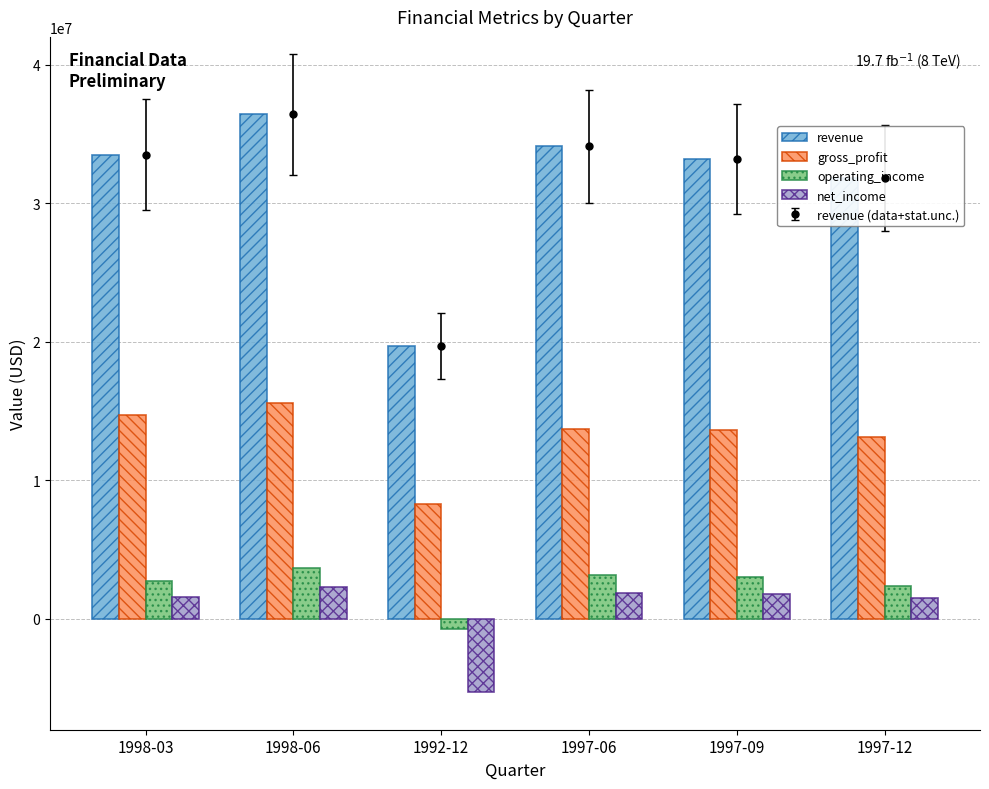

Rank the categories by gross_profit value from highest to lowest.

1998-06, 1998-03, 1997-06, 1997-09, 1997-12, 1992-12